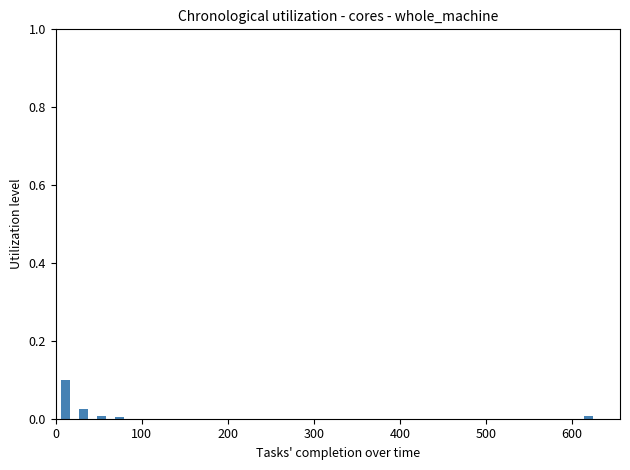

Read against the x-axis, roughly where is the centre of the tallest bar?

10